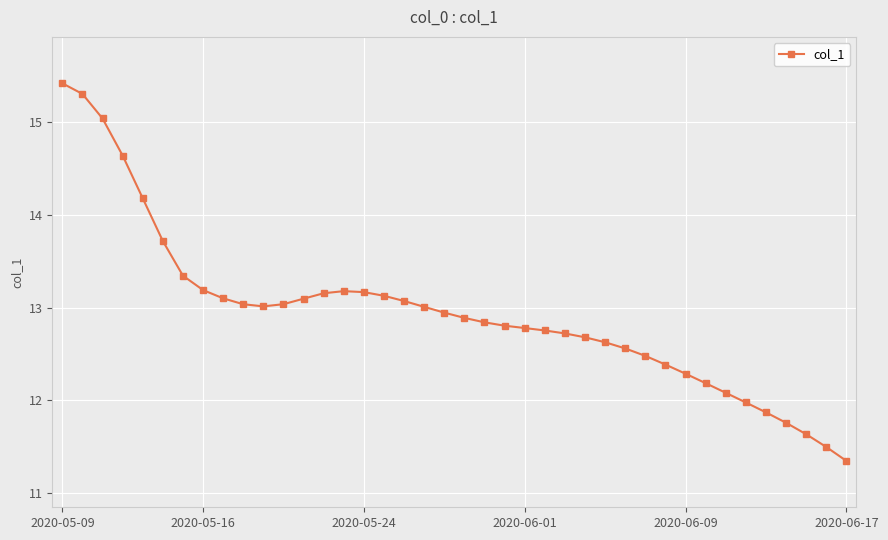

How many values are below 12?

6